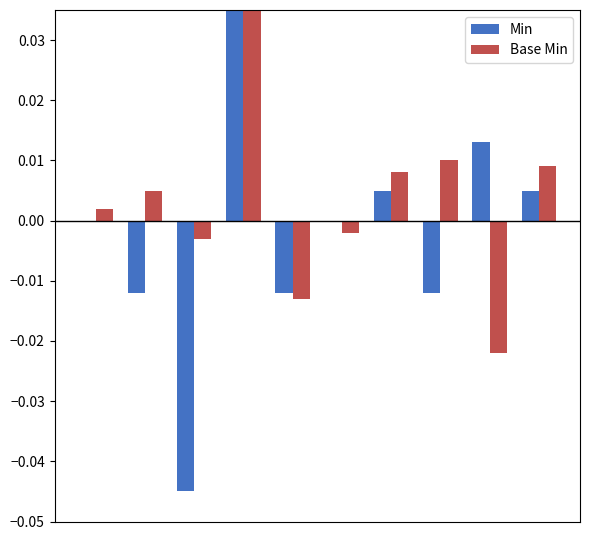

List the series in order of their peak value, highest first.

Min, Base Min